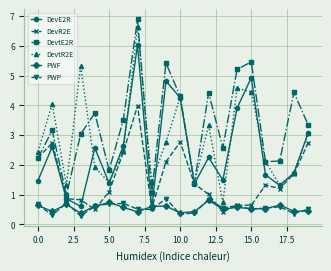

How many interior local peaks does the DevtR2E series have?

6